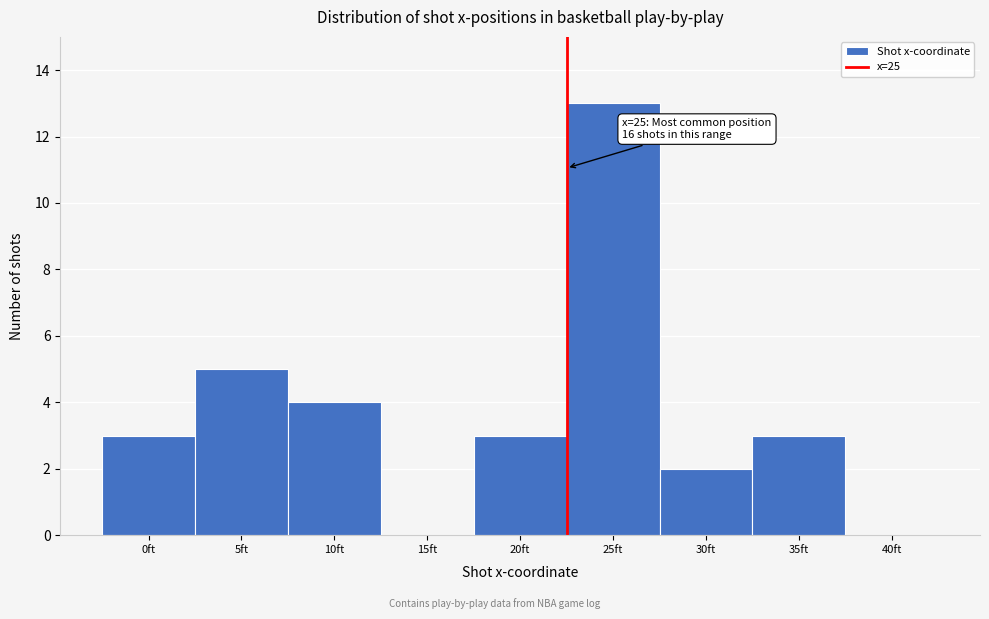

Reading left to right, extract all data points from this chart.

0ft=3	5ft=5	10ft=4	15ft=0	20ft=3	25ft=13	30ft=2	35ft=3	40ft=0